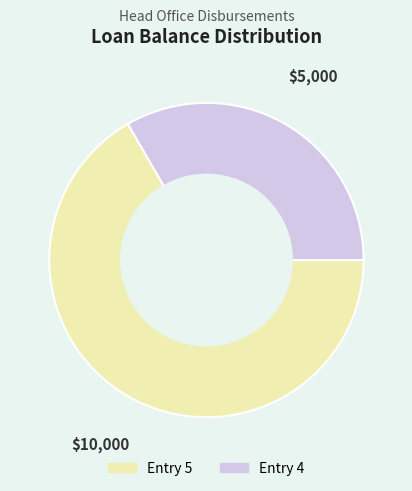

Do Entry 4 and Entry 5 together represent more than half of the pie?

Yes